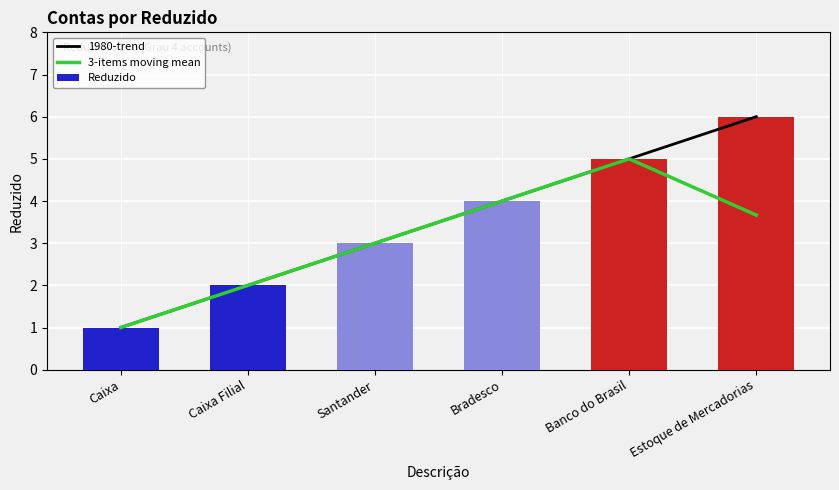

How many values are below 4?

3